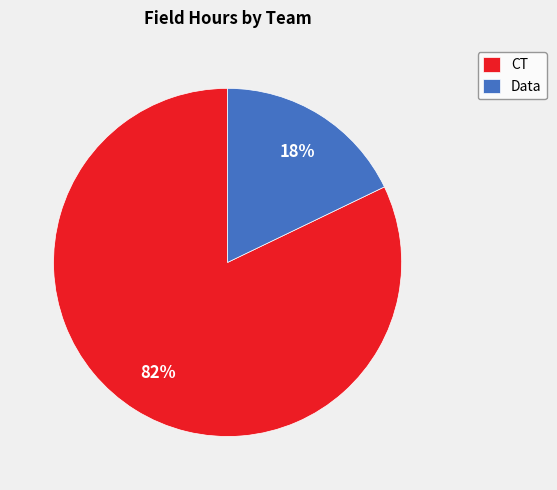

Which has a higher value, Data or CT?

CT